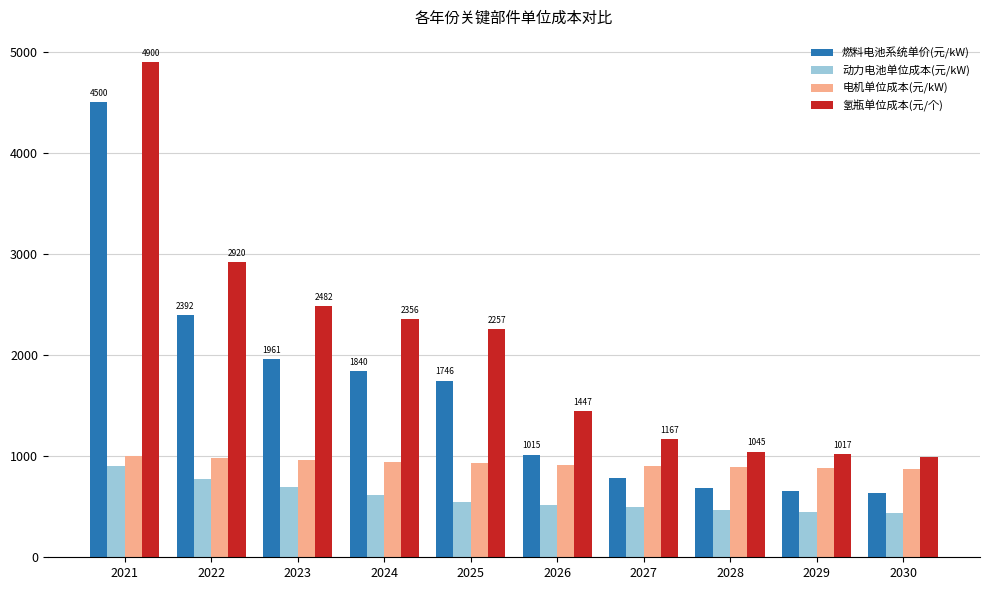

At which label does 氢瓶单位成本(元/个) reach its peak?

2021